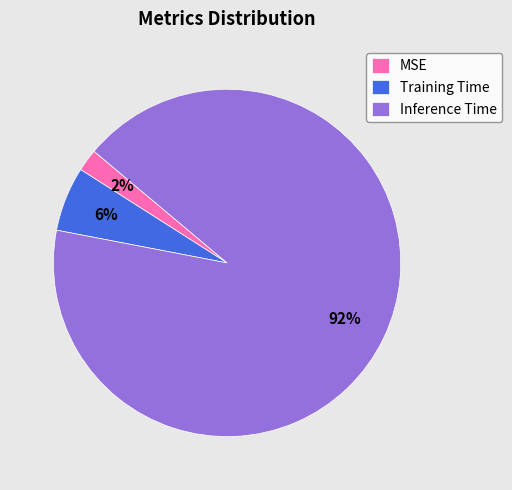

Which has a higher value, MSE or Inference Time?

Inference Time